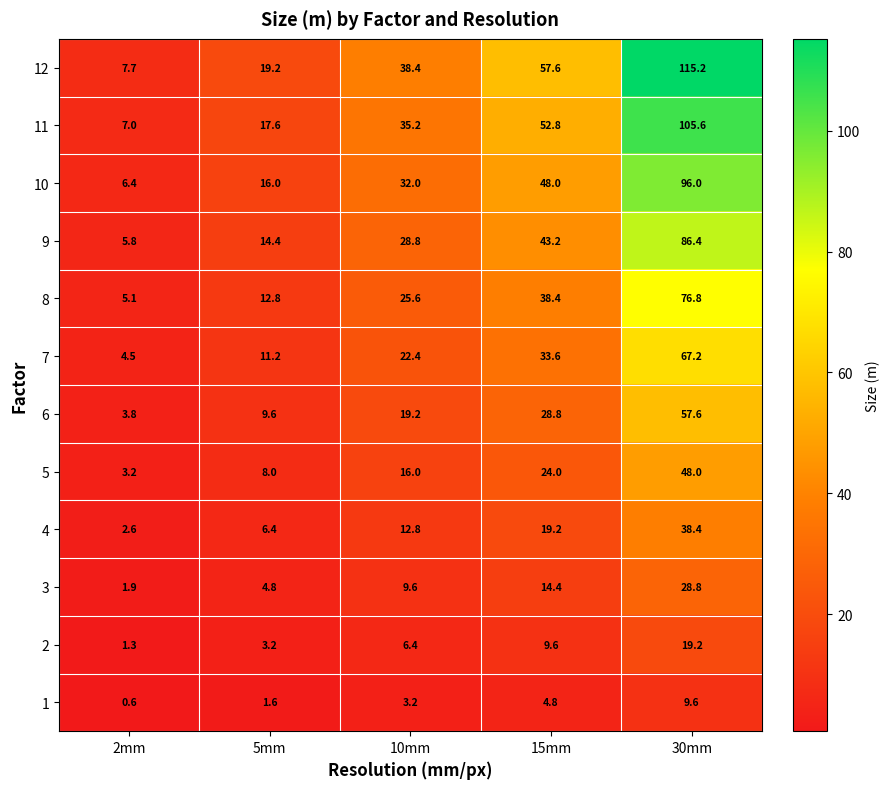

What is the average value of the 12 series?

47.6